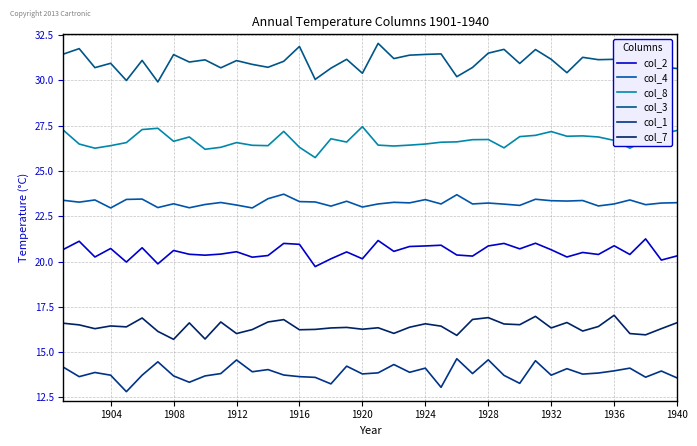

Reading right to left, list all the values displayed in this chart.

col_2: 20.3	20.1	21.2	20.4	20.9	20.4	20.5	20.2	20.6	21.0	20.7	21.0	20.9	20.3	20.4	20.9	20.9	20.8	20.6	21.2	20.1	20.5	20.1	19.7	20.9	21.0	20.3	20.2	20.5	20.4	20.4	20.4	20.6	19.9	20.8	20.0	20.7	20.2	21.1	20.7
col_4: 23.2	23.2	23.1	23.4	23.2	23.1	23.4	23.3	23.4	23.4	23.1	23.2	23.2	23.2	23.7	23.2	23.4	23.2	23.3	23.2	23.0	23.3	23.1	23.3	23.3	23.7	23.5	23.0	23.1	23.3	23.1	23.0	23.2	23.0	23.4	23.4	23.0	23.4	23.3	23.4
col_8: 27.2	27.1	26.7	26.3	26.7	26.9	26.9	26.9	27.2	27.0	26.9	26.3	26.7	26.7	26.6	26.6	26.5	26.4	26.4	26.4	27.4	26.6	26.8	25.7	26.3	27.2	26.4	26.4	26.6	26.3	26.2	26.9	26.6	27.4	27.3	26.6	26.4	26.3	26.5	27.2
col_3: 30.7	30.8	31.7	30.8	31.2	31.1	31.3	30.4	31.2	31.7	30.9	31.7	31.5	30.7	30.2	31.5	31.4	31.4	31.2	32.0	30.4	31.2	30.7	30.1	31.9	31.1	30.7	30.9	31.1	30.7	31.1	31.0	31.4	29.9	31.1	30.0	30.9	30.7	31.8	31.5
col_1: 13.6	13.9	13.6	14.1	14.0	13.8	13.8	14.1	13.7	14.5	13.3	13.7	14.6	13.8	14.6	13.1	14.1	13.9	14.3	13.8	13.8	14.2	13.2	13.6	13.6	13.7	14.0	13.9	14.6	13.8	13.7	13.3	13.7	14.5	13.7	12.8	13.7	13.9	13.6	14.2
col_7: 16.6	16.3	15.9	16.0	17.0	16.4	16.2	16.6	16.3	17.0	16.5	16.6	16.9	16.8	15.9	16.4	16.6	16.4	16.0	16.3	16.3	16.4	16.3	16.2	16.2	16.8	16.7	16.2	16.0	16.7	15.7	16.6	15.7	16.1	16.9	16.4	16.4	16.3	16.5	16.6